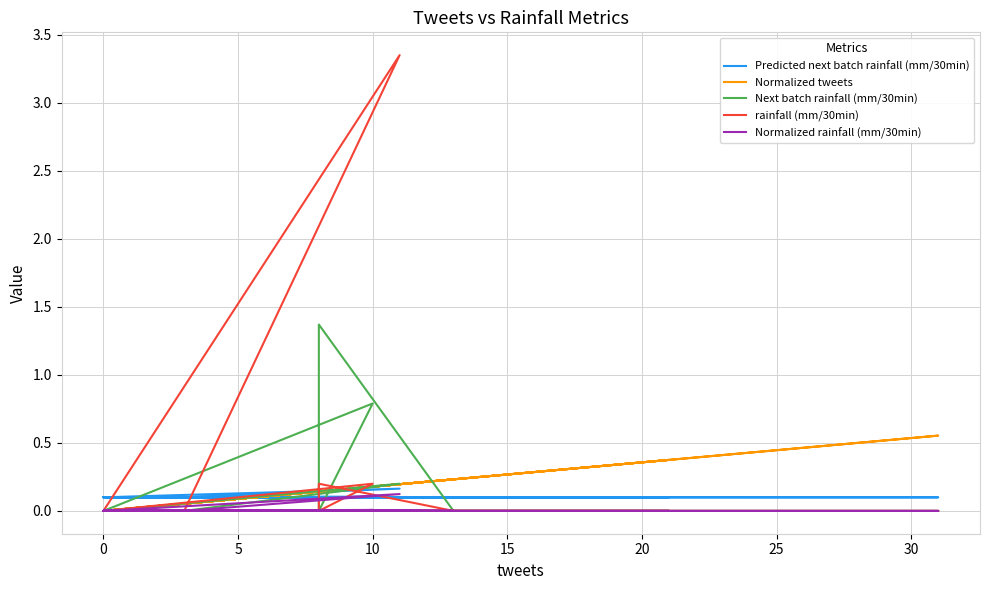

Is this an area chart (filled region under the line)?

No